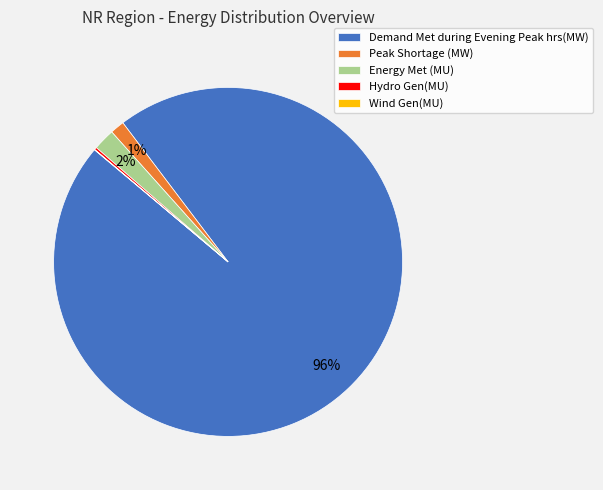

Between Energy Met (MU) and Peak Shortage (MW), which is larger?

Energy Met (MU)